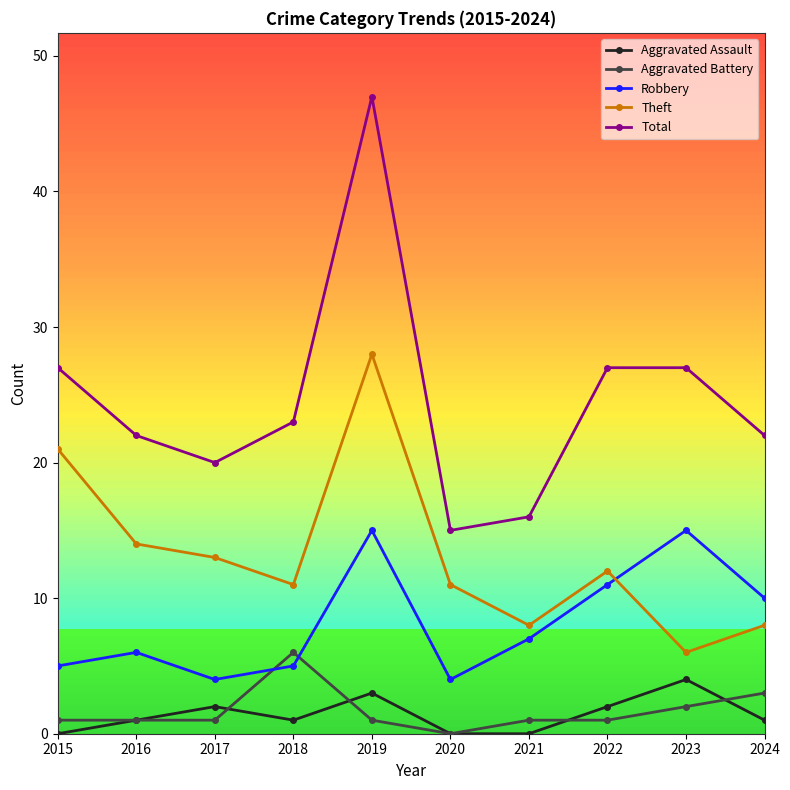

Reading right to left, what are all the values shown in this chart?

Aggravated Assault: 1	4	2	0	0	3	1	2	1	0
Aggravated Battery: 3	2	1	1	0	1	6	1	1	1
Robbery: 10	15	11	7	4	15	5	4	6	5
Theft: 8	6	12	8	11	28	11	13	14	21
Total: 22	27	27	16	15	47	23	20	22	27